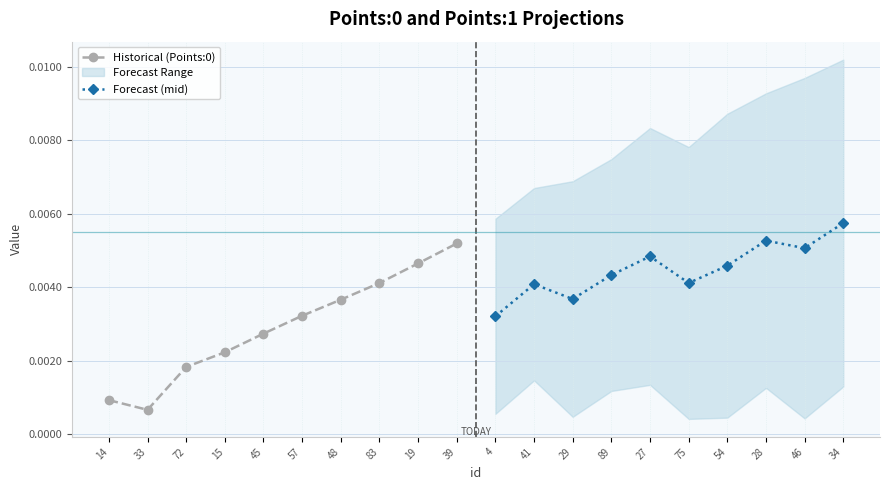

Which series has the largest total across all categories?

Forecast (mid)